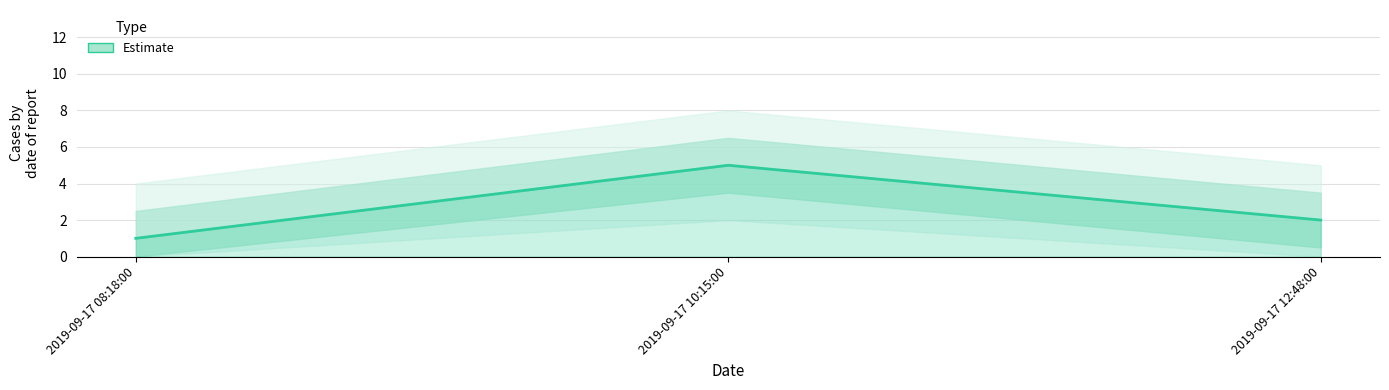

Reading left to right, list all the values displayed in this chart.

1	5	2